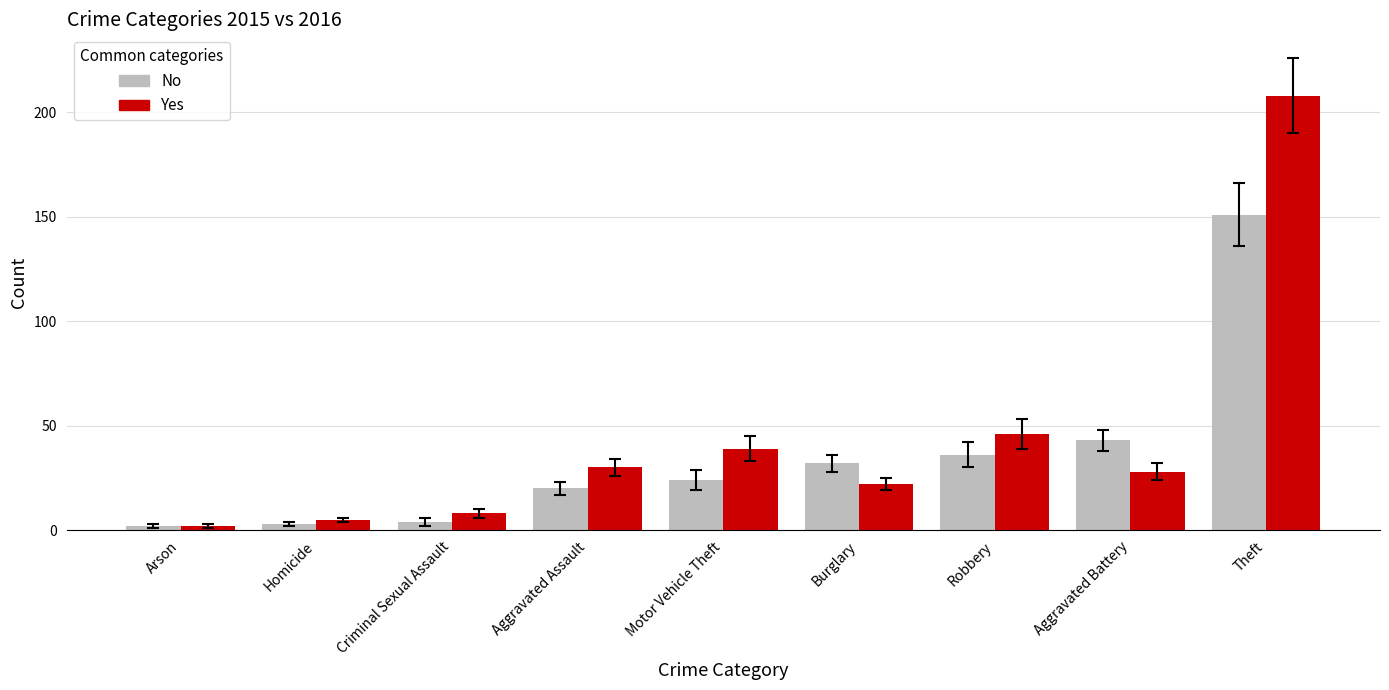

Reading left to right, list all the values displayed in this chart.

No: Arson=2	Homicide=3	Criminal Sexual Assault=4	Aggravated Assault=20	Motor Vehicle Theft=24	Burglary=32	Robbery=36	Aggravated Battery=43	Theft=151
Yes: Arson=2	Homicide=5	Criminal Sexual Assault=8	Aggravated Assault=30	Motor Vehicle Theft=39	Burglary=22	Robbery=46	Aggravated Battery=28	Theft=208